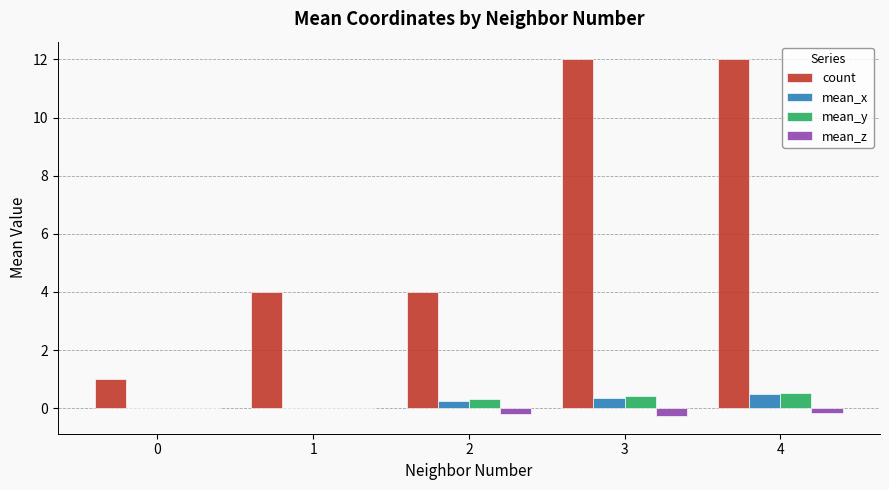

What is the total value across all series at 0?

1.0